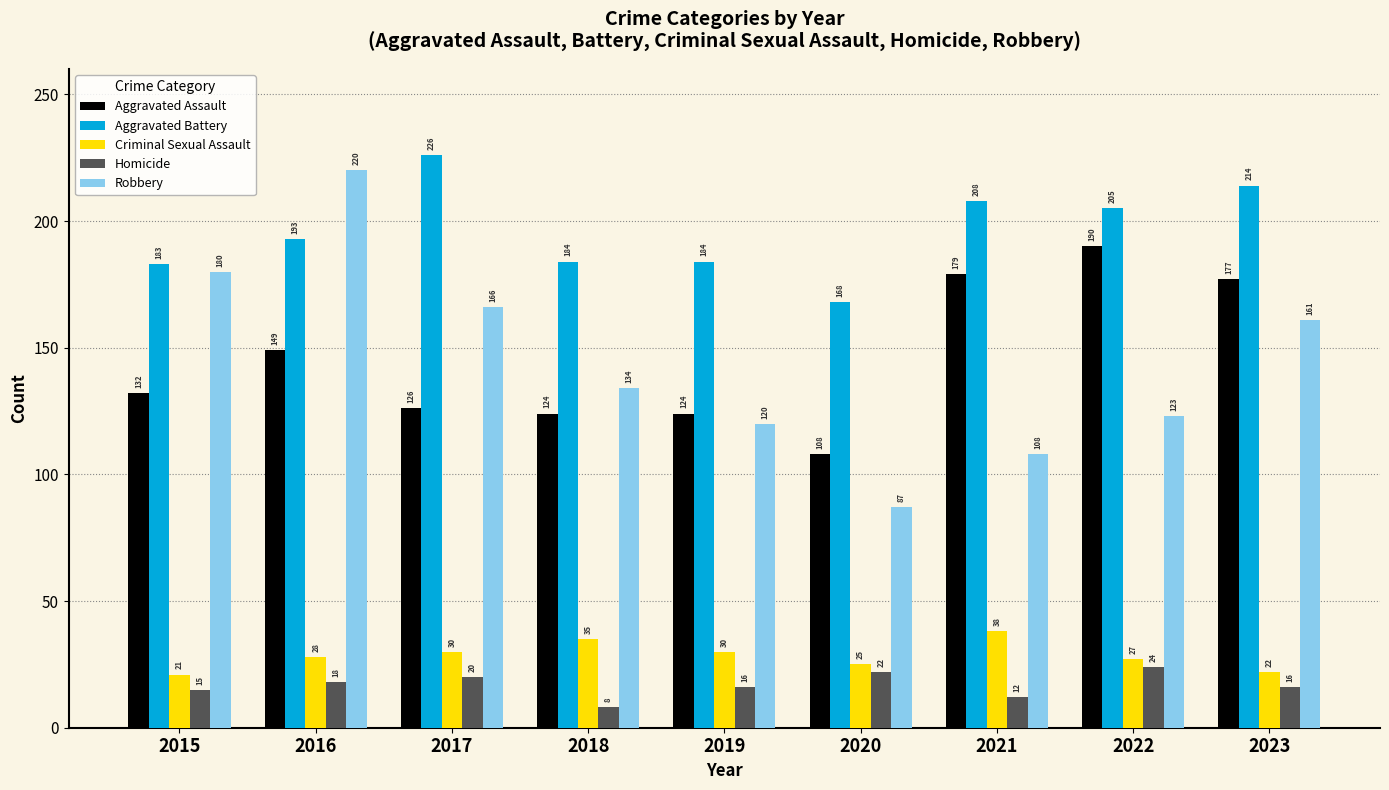

At which category is the sum across all series the highest?

2016